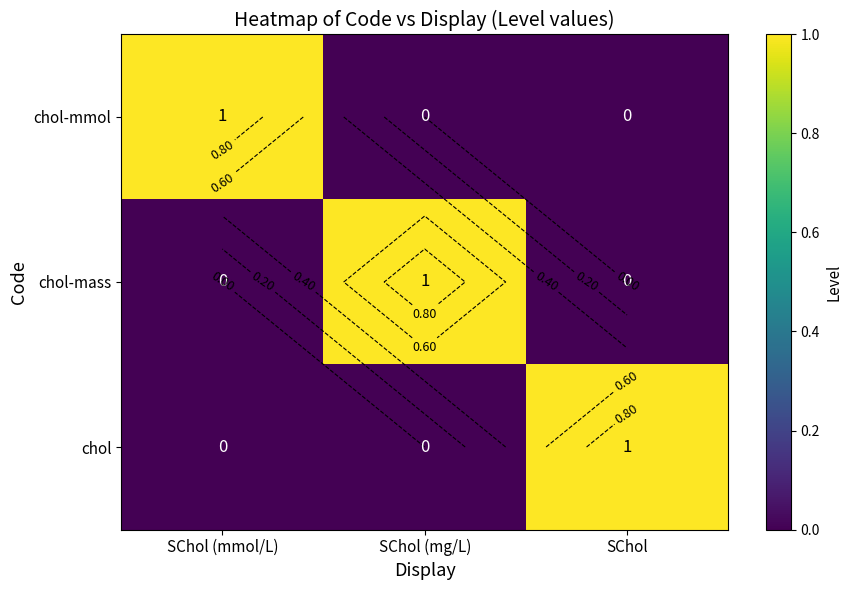

Which label corresponds to the largest value in the chart?

SChol (mmol/L)